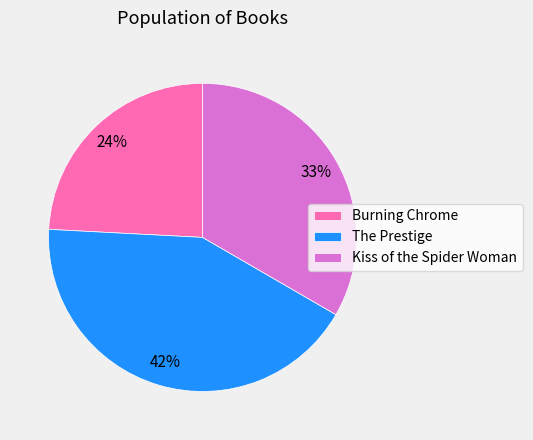

True or false: Burning Chrome accounts for 37% of the total.

False